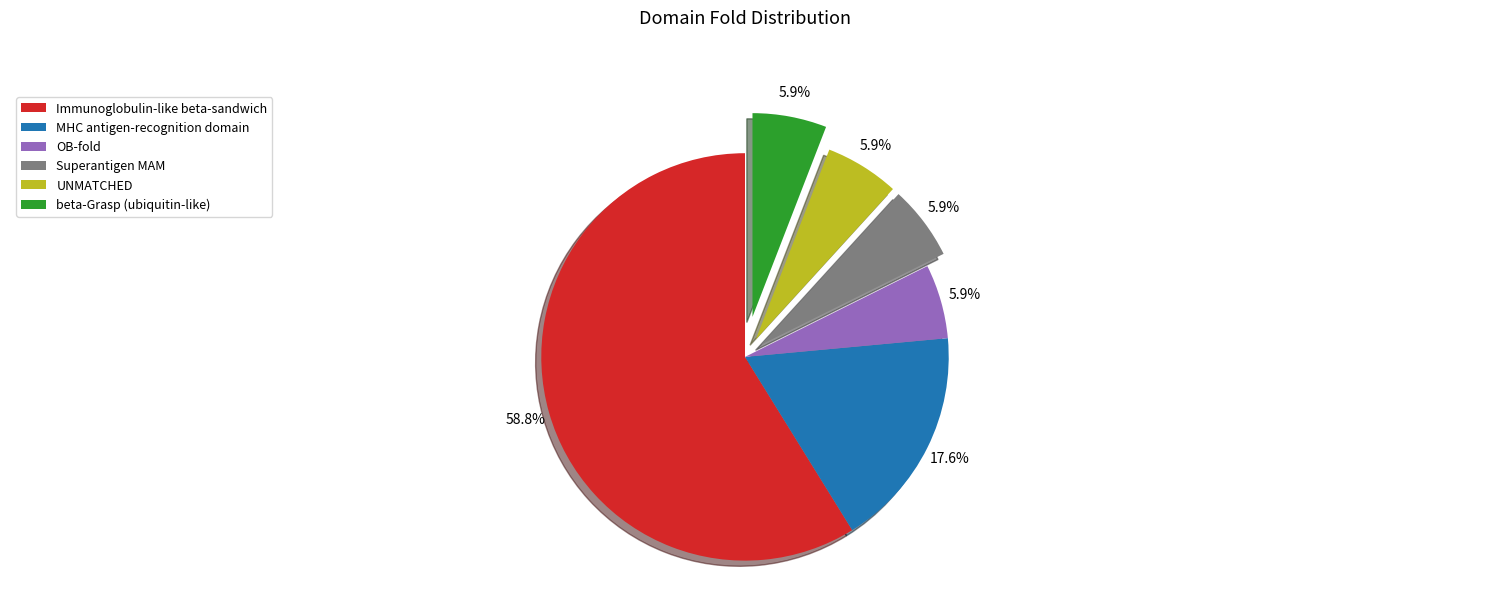

What percentage is NOT represented by UNMATCHED?

94.1%